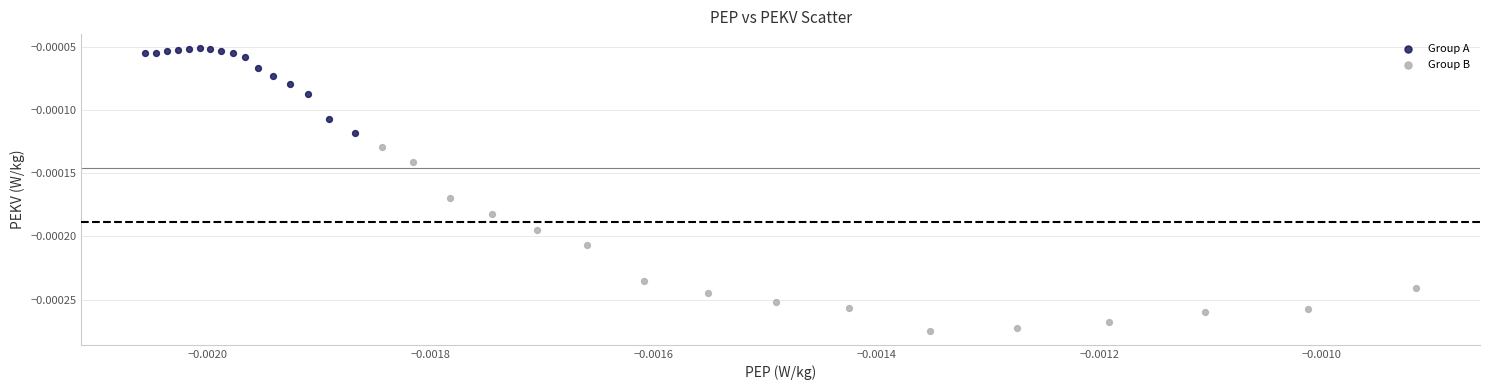

Which series has the largest Y range (max minus min)?

Group B